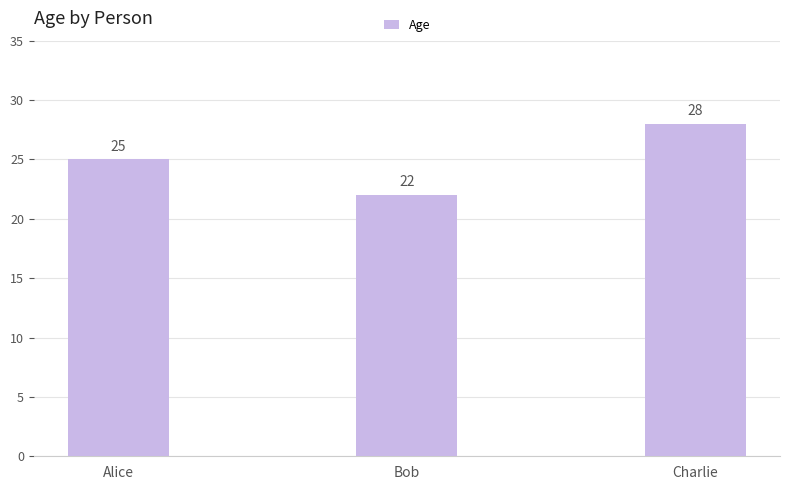

What is the ratio of the value at Bob to the value at Charlie?

0.8